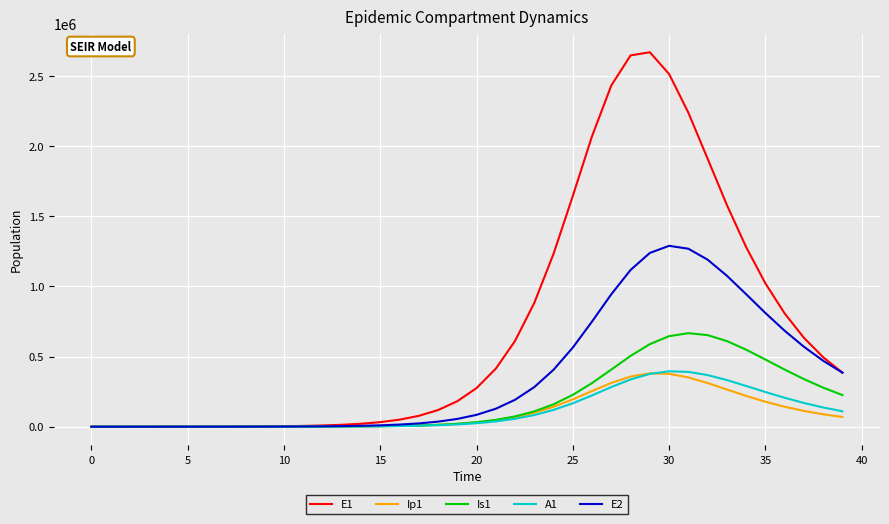

Which series has the widest spread of values?

E1